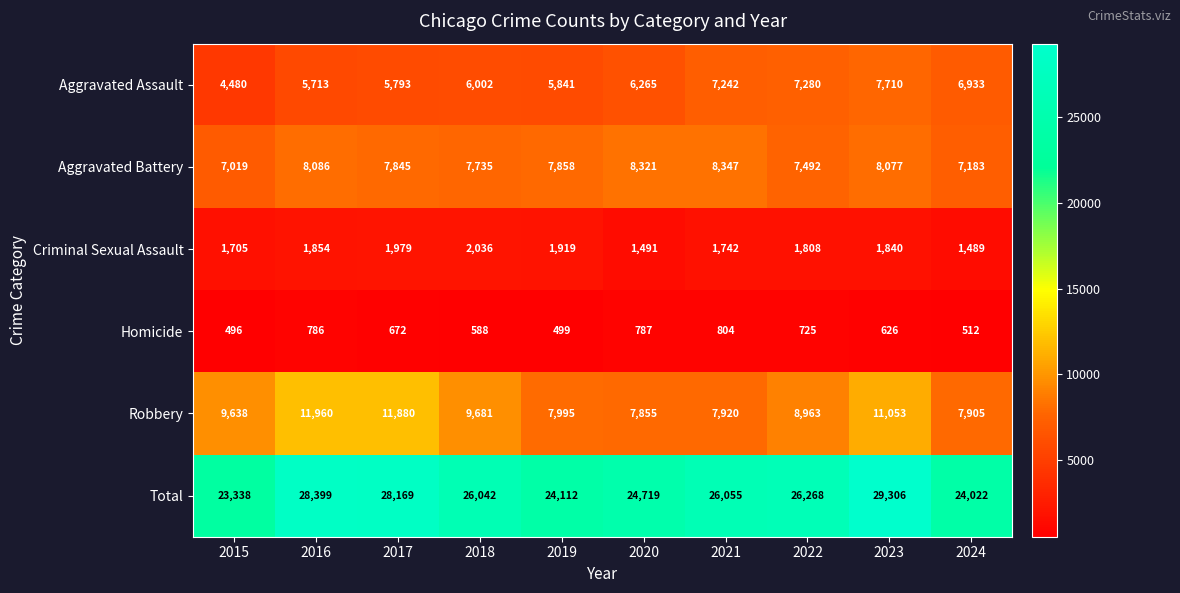

What is the difference between the maximum and second lowest values in the Total series?

5284